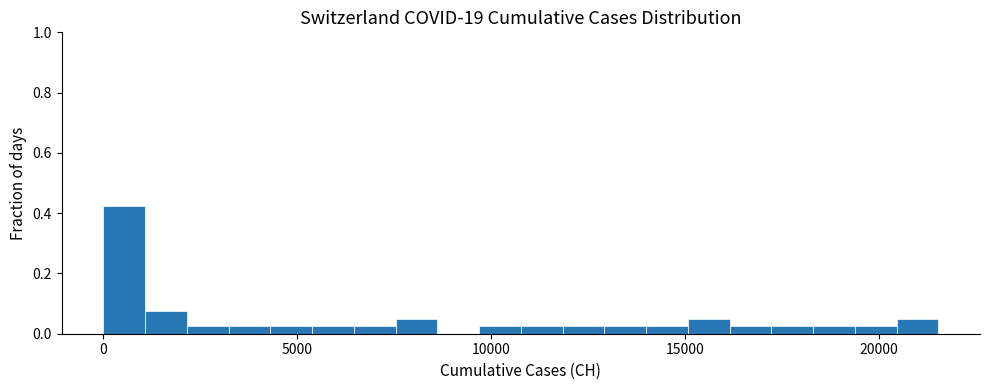

Read against the x-axis, roughly where is the centre of the tallest bar?

500